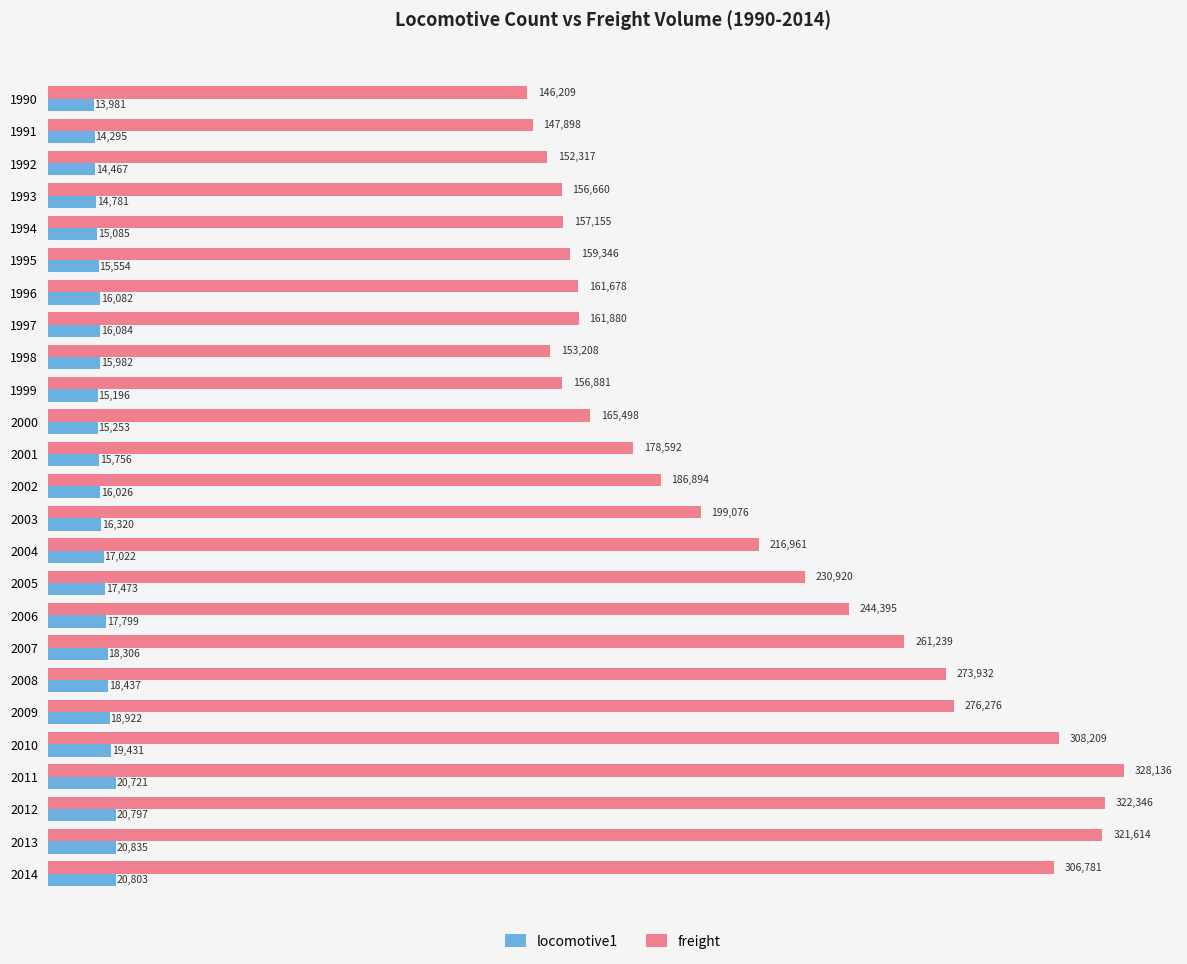

What is the sum of all freight values?

5374100.5